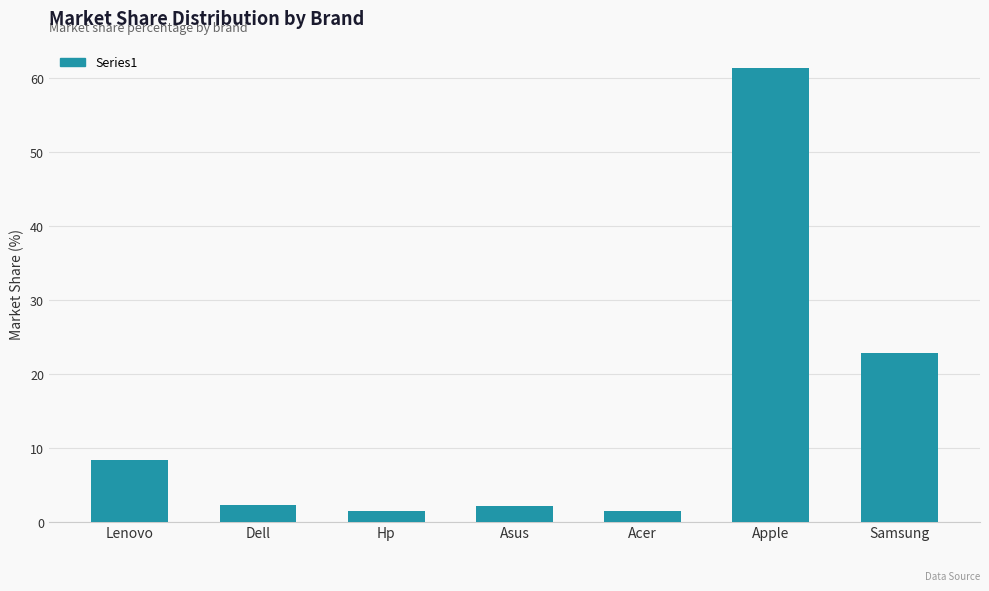

What is the label of the 3rd bar from the right?

Acer